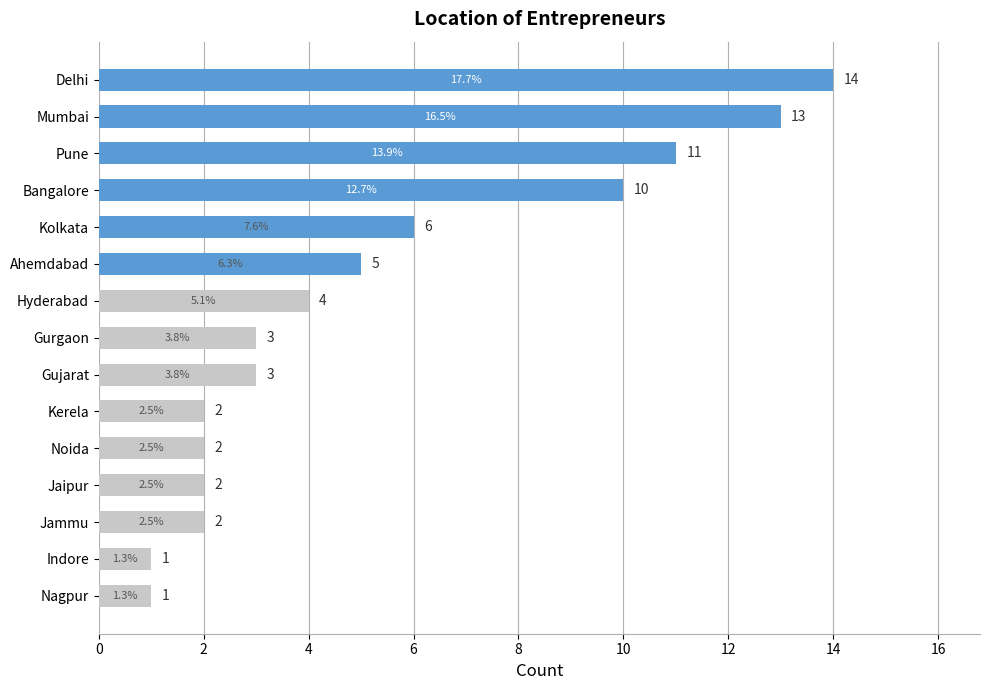

What position from the bottom is Kolkata?

11